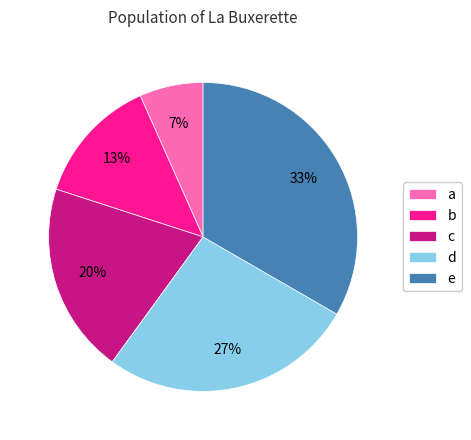

Which category has the biggest portion of the pie?

e